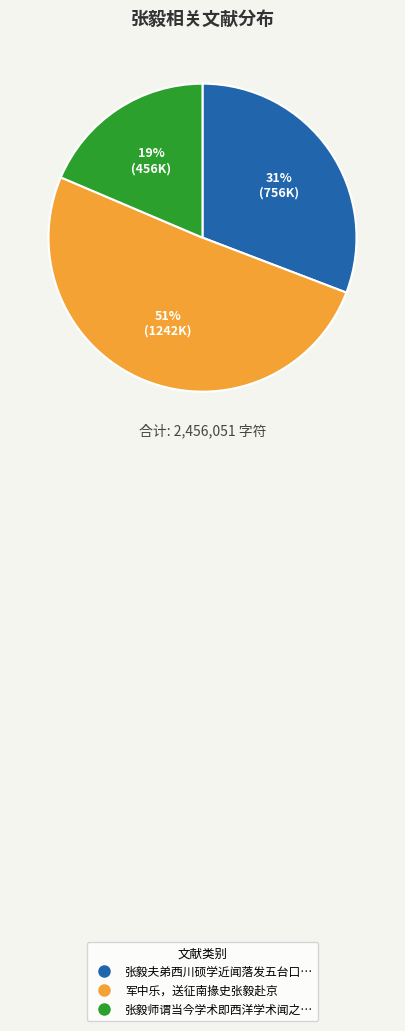

To the nearest percent, what is the average slice percentage?

33%